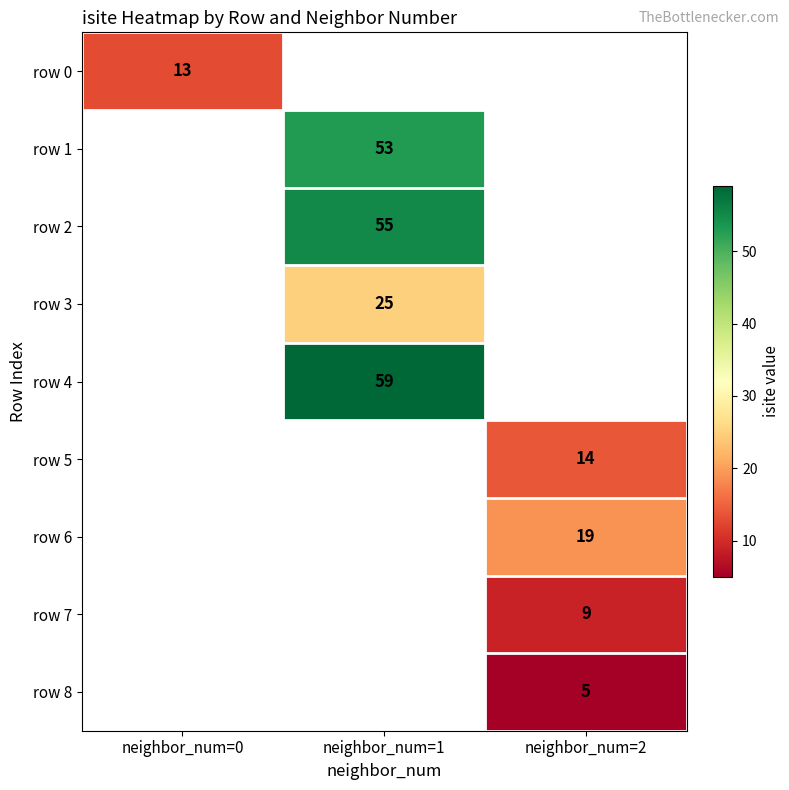

Which category has the highest value across all series?

neighbor_num=1